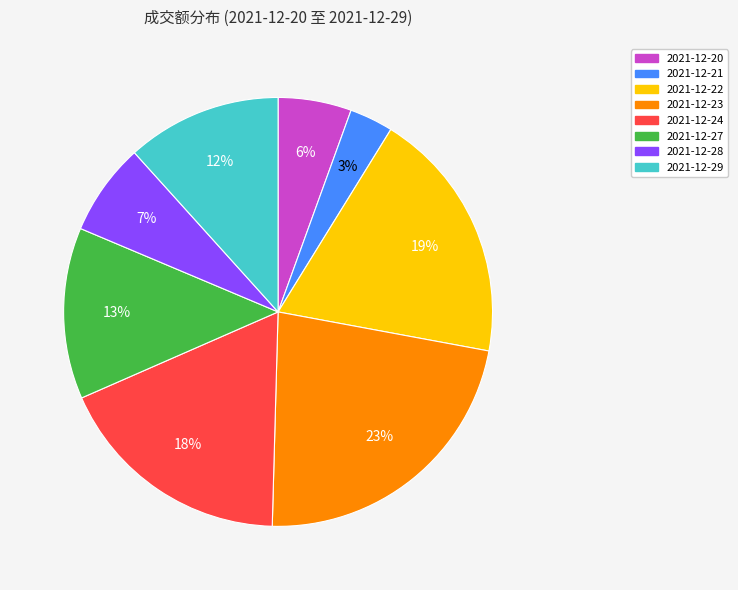

What is the ratio of the value at 2021-12-29 to the value at 2021-12-22?

0.6